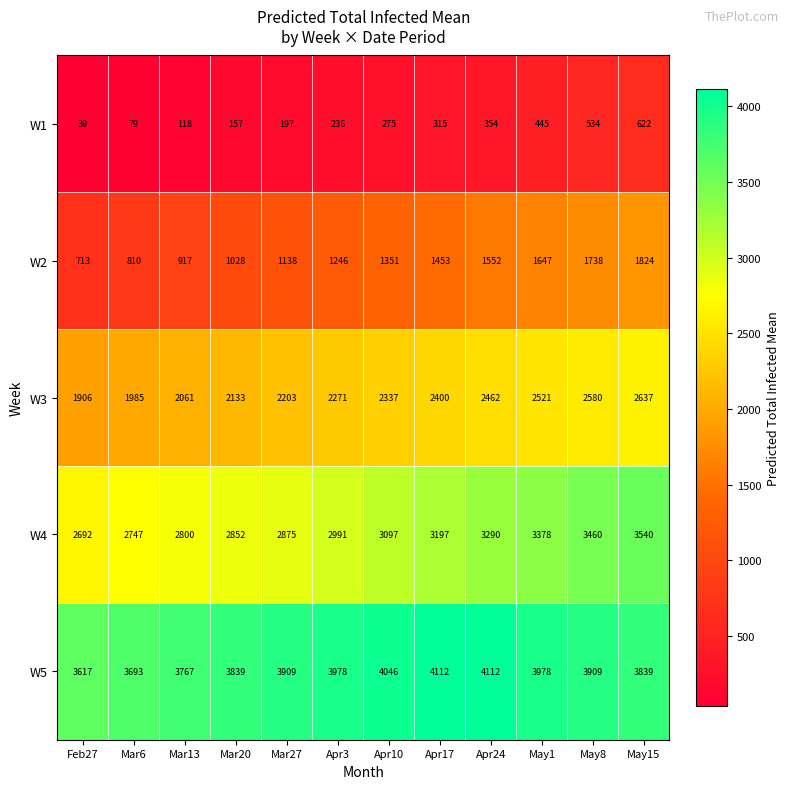

What is the minimum value shown in the chart?

39